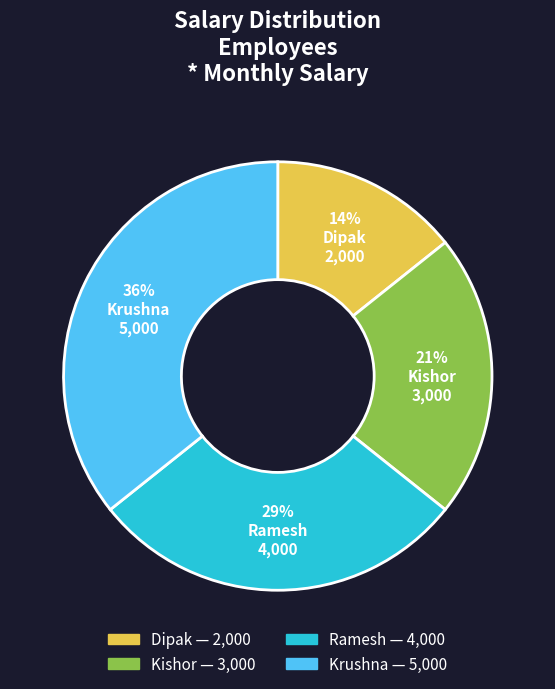

Which slice is the largest?

Krushna